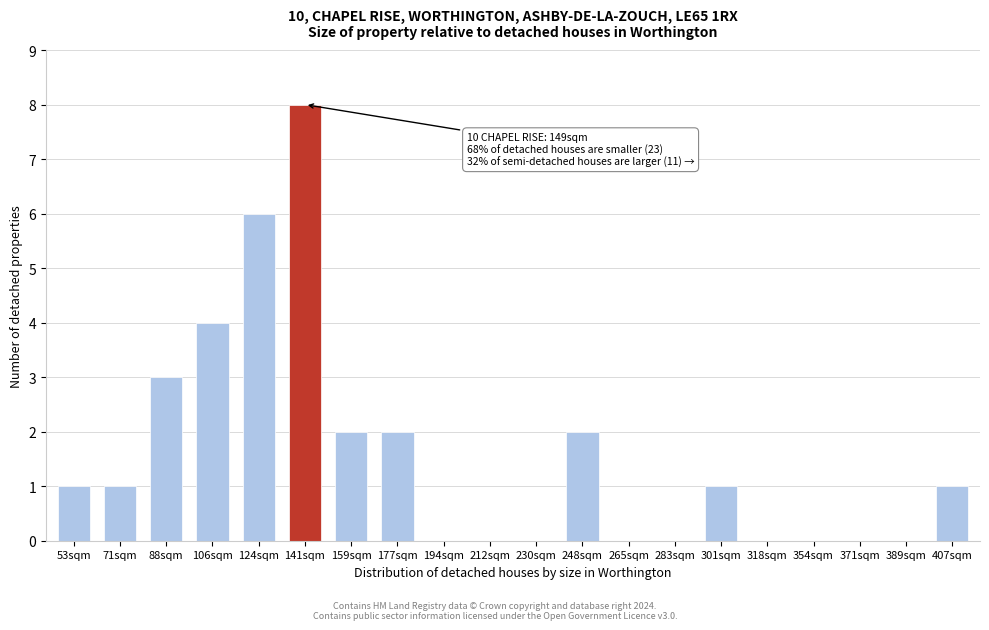

Reading right to left, transcribe all the data shown in this chart.

407sqm=1	389sqm=0	371sqm=0	354sqm=0	318sqm=0	301sqm=1	283sqm=0	265sqm=0	248sqm=2	230sqm=0	212sqm=0	194sqm=0	177sqm=2	159sqm=2	141sqm=8	124sqm=6	106sqm=4	88sqm=3	71sqm=1	53sqm=1